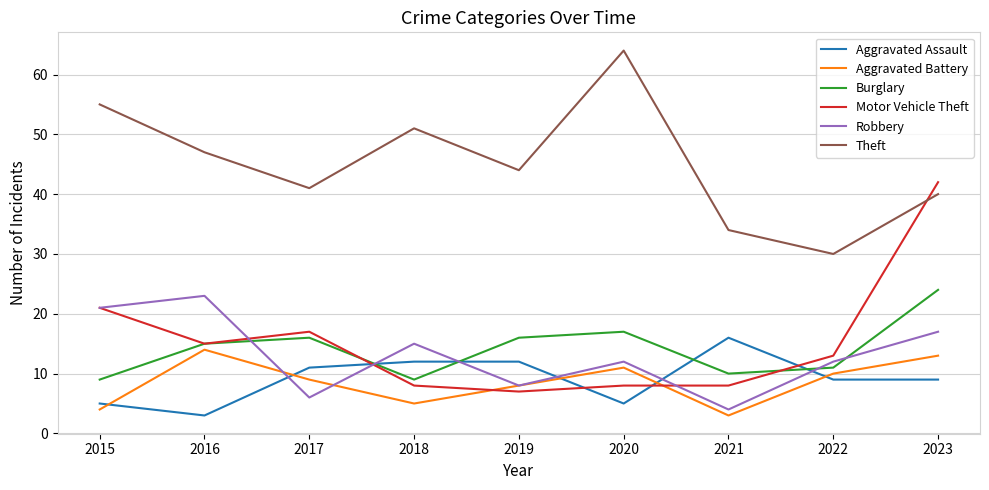

Reading left to right, extract all data points from this chart.

Aggravated Assault: 2015=5	2016=3	2017=11	2018=12	2019=12	2020=5	2021=16	2022=9	2023=9
Aggravated Battery: 2015=4	2016=14	2017=9	2018=5	2019=8	2020=11	2021=3	2022=10	2023=13
Burglary: 2015=9	2016=15	2017=16	2018=9	2019=16	2020=17	2021=10	2022=11	2023=24
Motor Vehicle Theft: 2015=21	2016=15	2017=17	2018=8	2019=7	2020=8	2021=8	2022=13	2023=42
Robbery: 2015=21	2016=23	2017=6	2018=15	2019=8	2020=12	2021=4	2022=12	2023=17
Theft: 2015=55	2016=47	2017=41	2018=51	2019=44	2020=64	2021=34	2022=30	2023=40